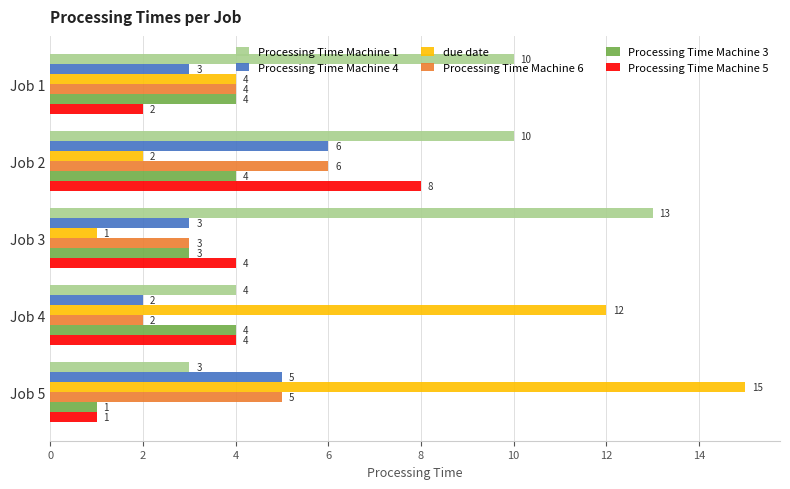

At how many categories does at least one series exceed 2?

5